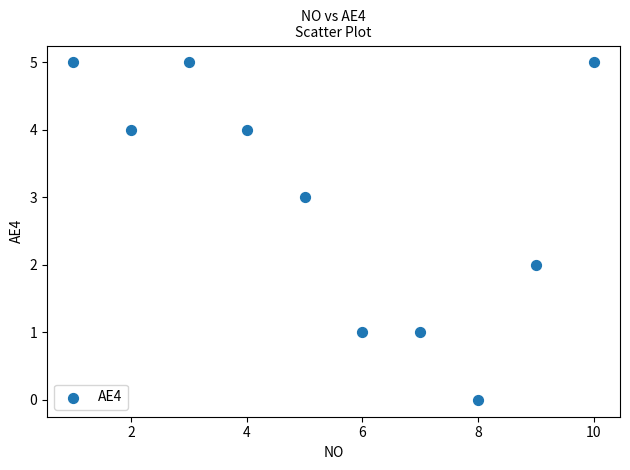

What is the range of X values (max minus min)?

9